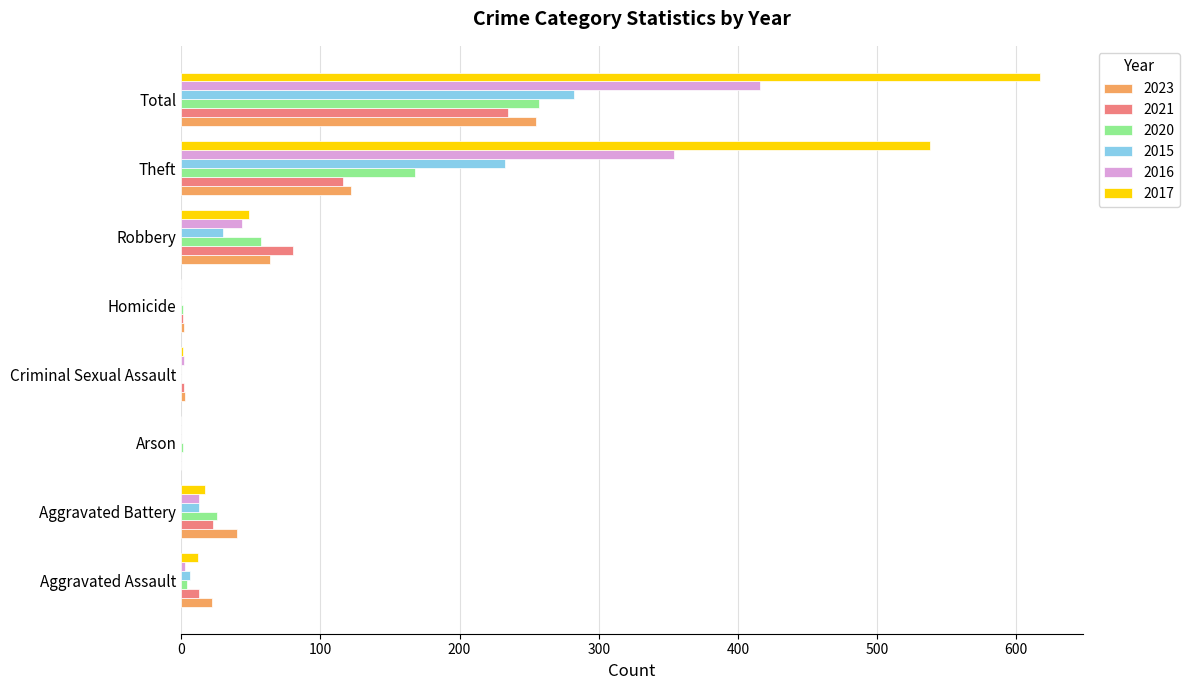

True or false: 2015 has a value of 82 at Theft.

False